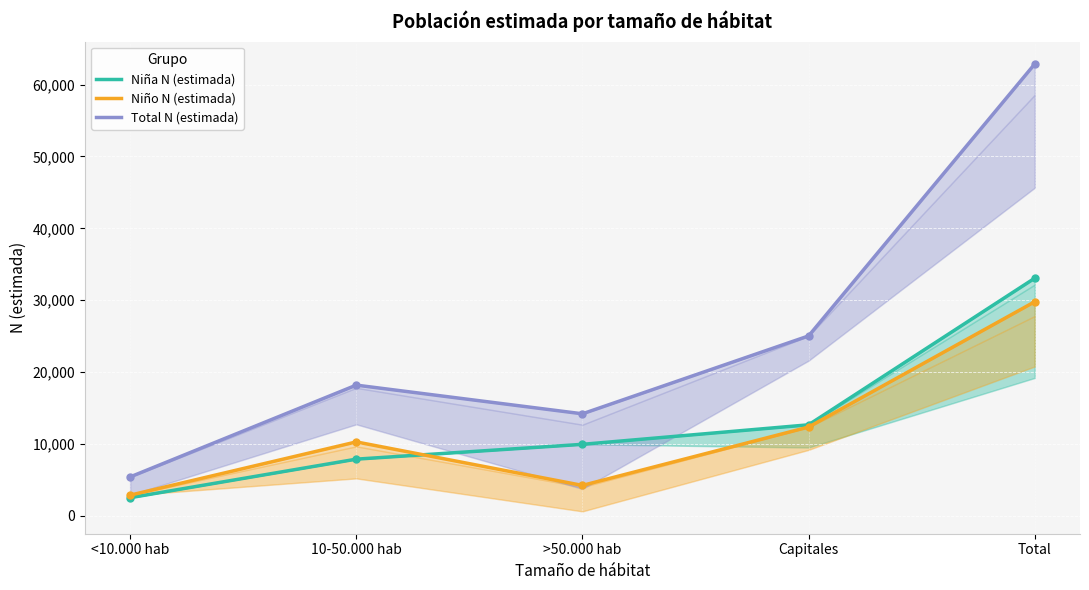

The Niño N (estimada) series shows 12365 at Capitales. True or false?

True